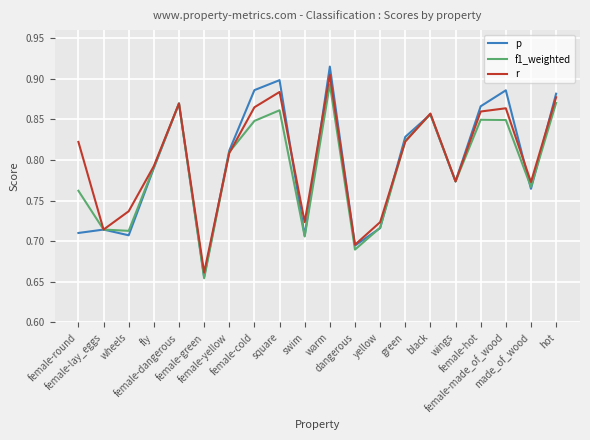

Which series has the widest spread of values?

p